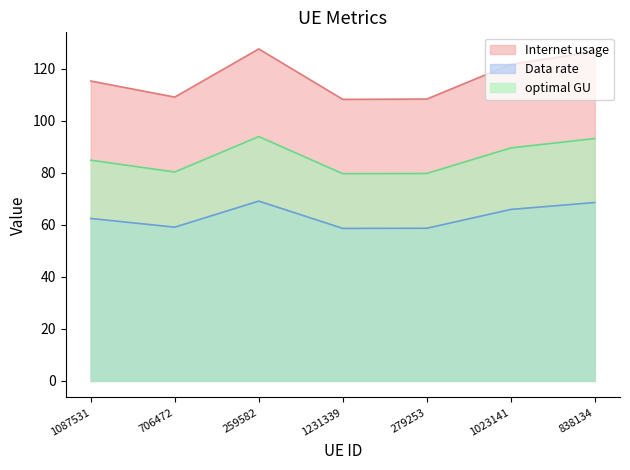

True or false: optimal GU has more than 0 interior local peaks.

True